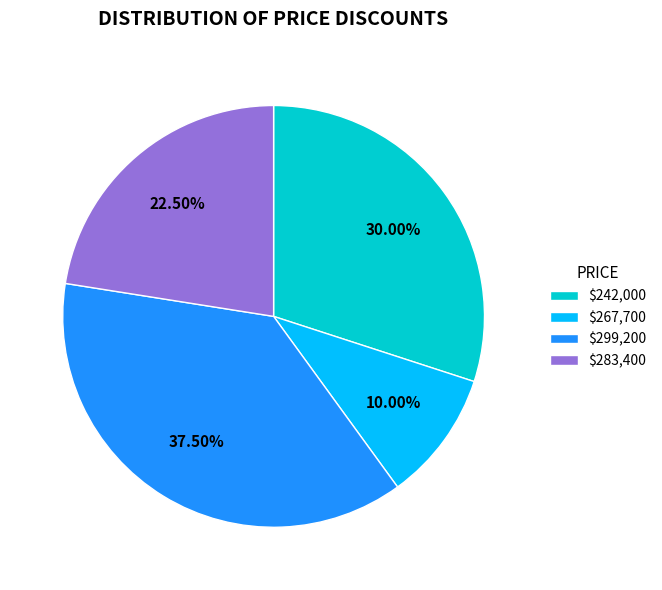

Does $283,400 represent more than half of the total?

No